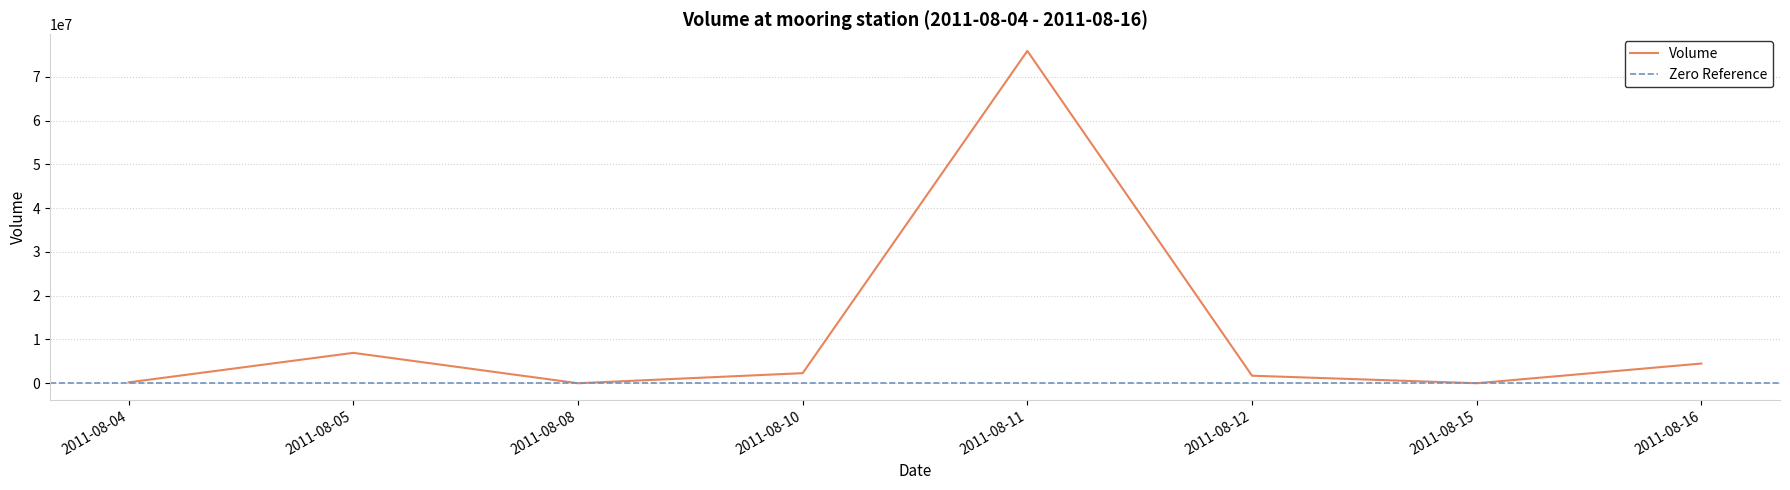

What is the difference between the values at 2011-08-11 and 2011-08-08?

75917000